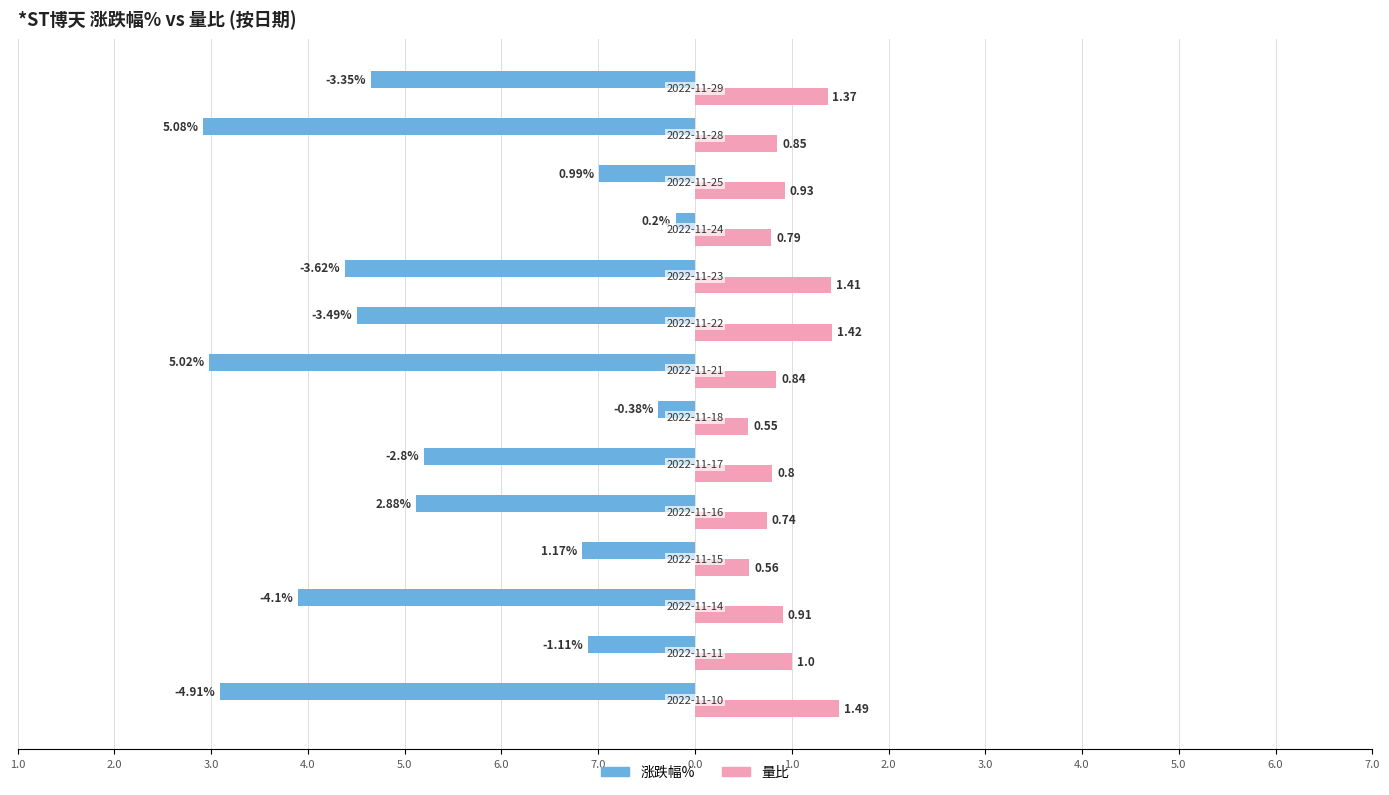

What are all the series names shown in the legend?

涨跌幅%, 量比